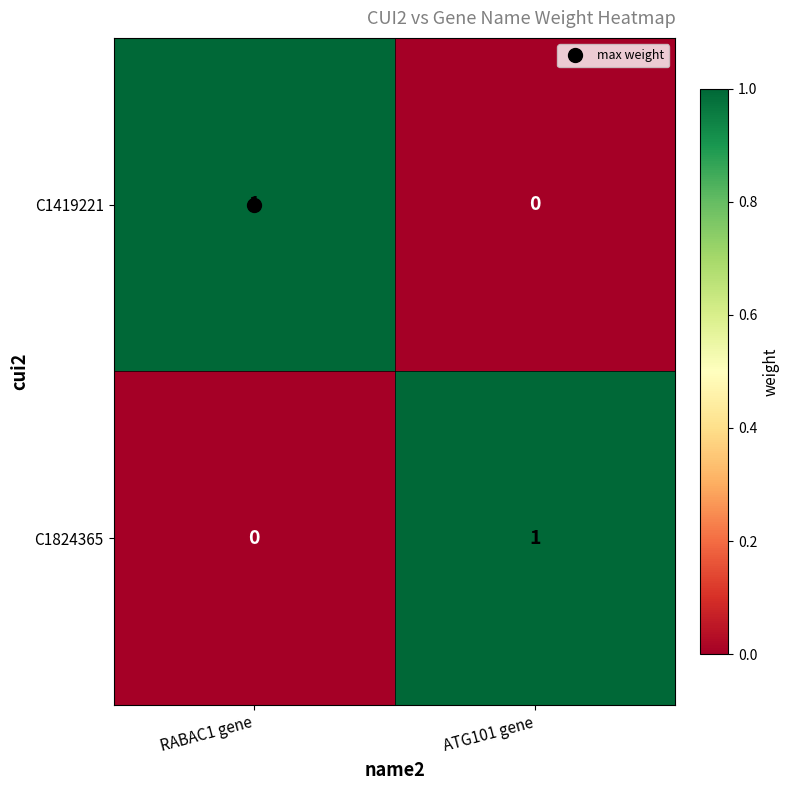

At which label does C1824365 reach its peak?

ATG101 gene